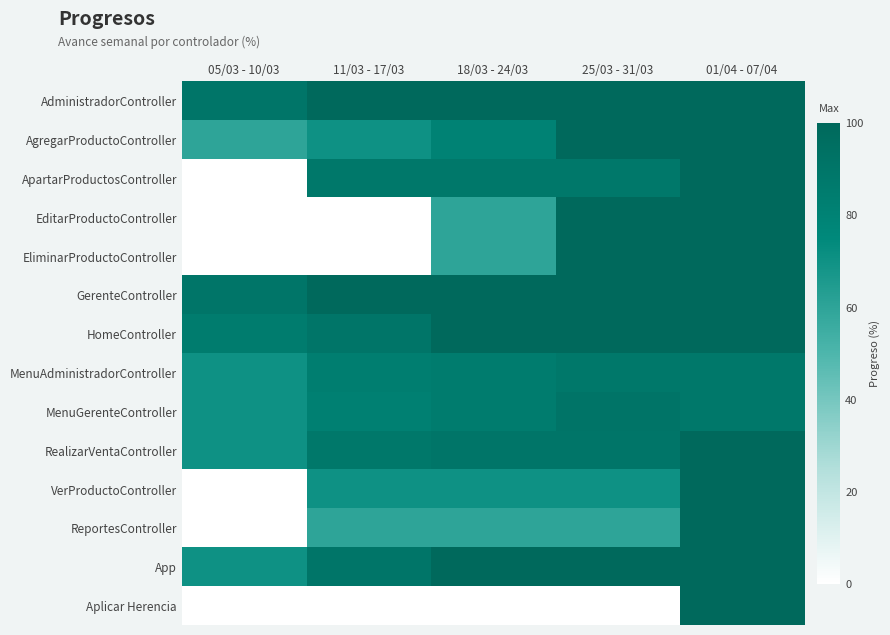

Which has a higher value, 05/03 - 10/03 or 18/03 - 24/03?

18/03 - 24/03